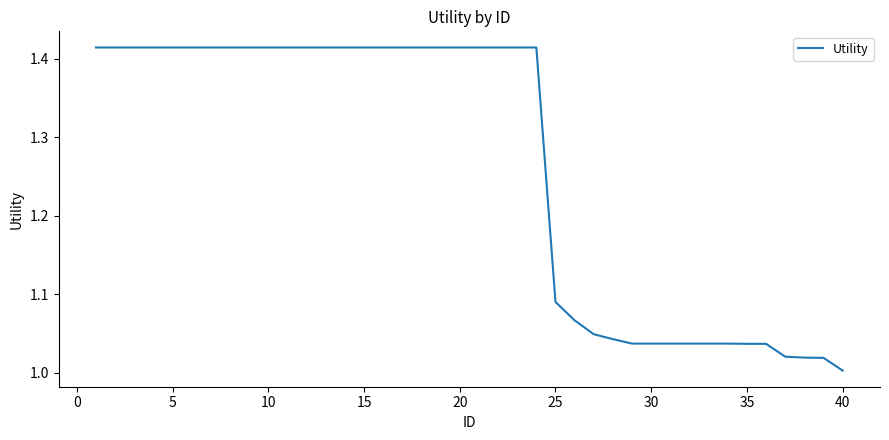

What is the difference between the maximum and minimum values?

0.4